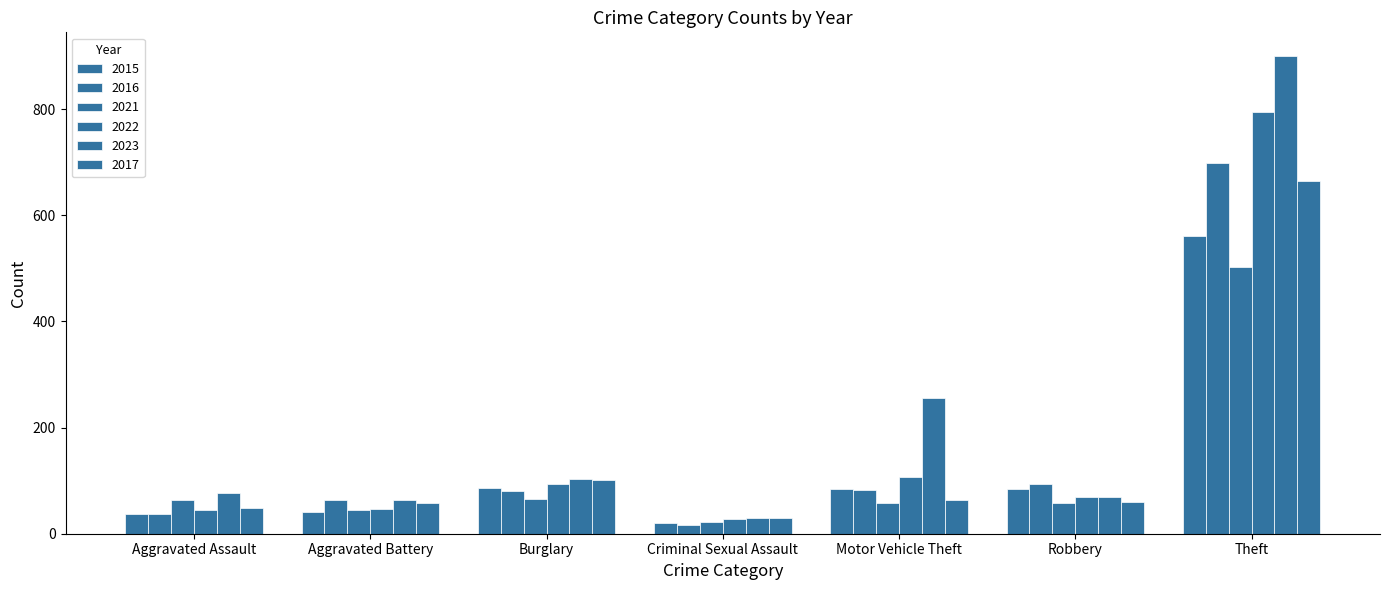

Which series has the widest spread of values?

2023